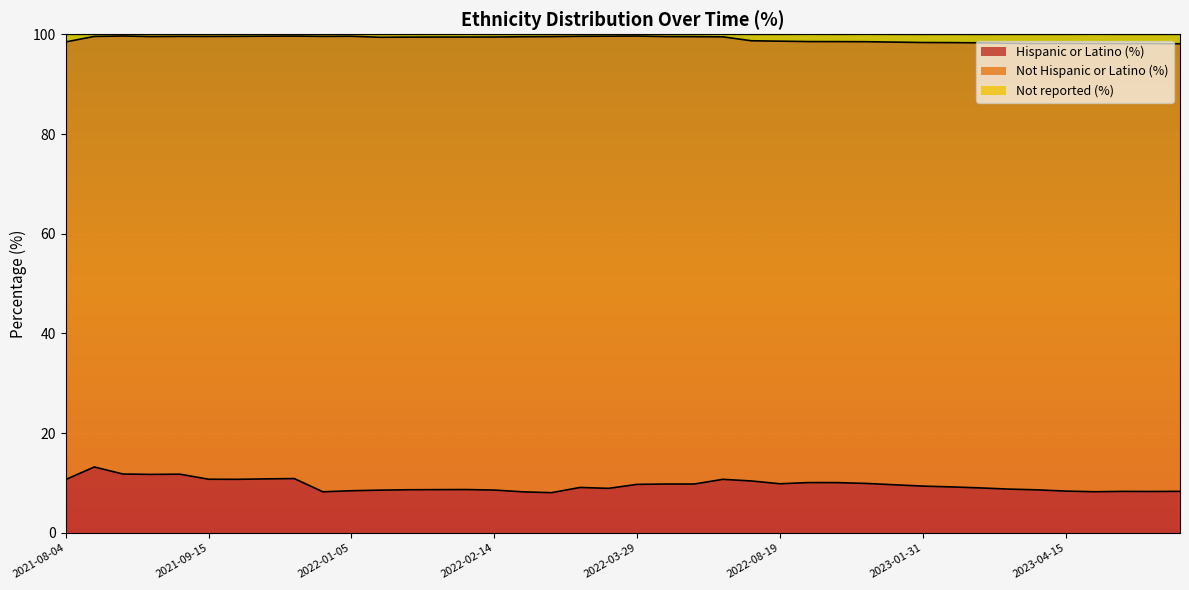

List the labels in order of Not reported (%) value, smallest first.

2023-08-24, 2023-07-07, 2023-04-03, 2023-04-25, 2023-07-27, 2023-04-15, 2023-03-24, 2023-03-03, 2023-02-14, 2023-01-31, 2023-01-17, 2021-08-04, 2023-01-06, 2023-01-05, 2022-12-06, 2022-08-19, 2022-08-12, 2022-01-07, 2022-01-14, 2022-01-24, 2022-02-14, 2022-02-11, 2022-07-15, 2022-02-18, 2022-05-31, 2021-08-27, 2022-02-28, 2022-04-15, 2021-09-15, 2021-08-20, 2021-09-02, 2021-11-17, 2021-09-22, 2022-03-08, 2022-01-05, 2021-10-29, 2022-03-14, 2021-11-04, 2022-03-29, 2021-08-23